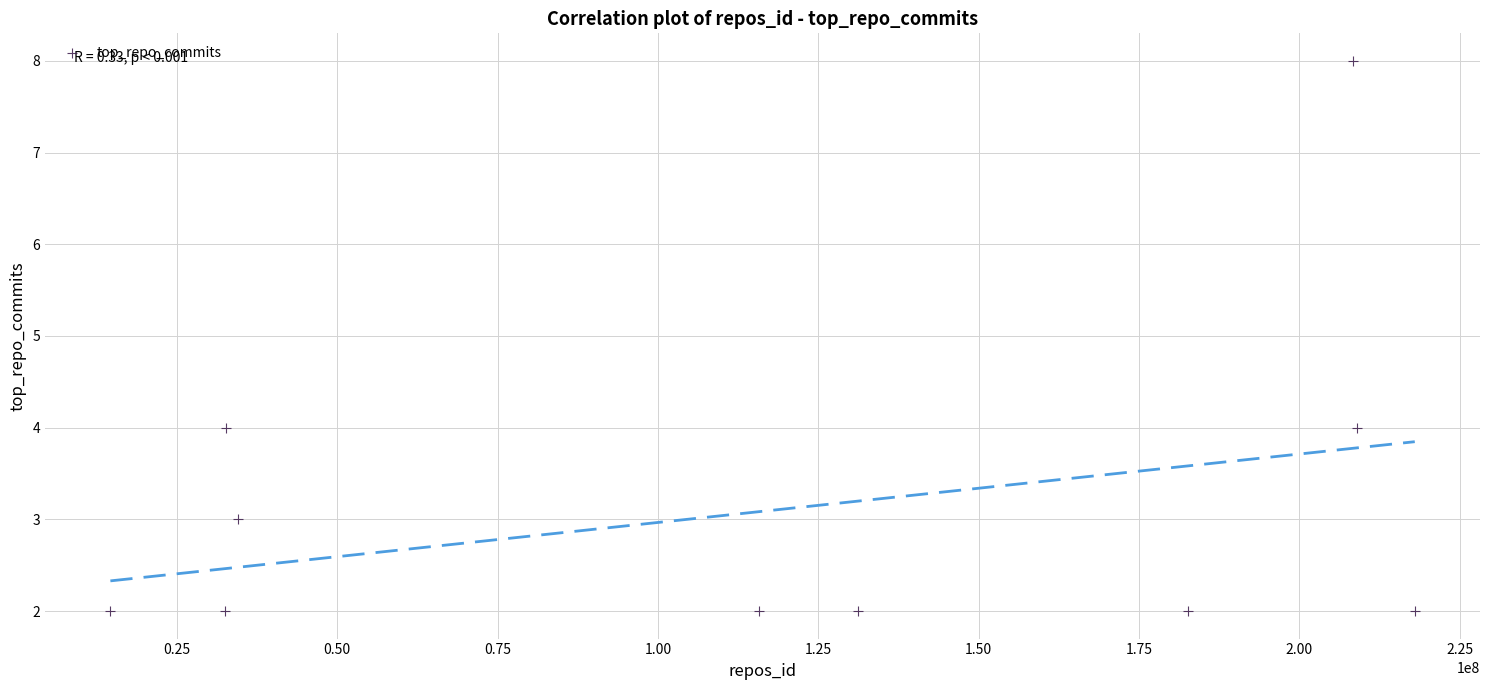

What is the average X value?

117906404